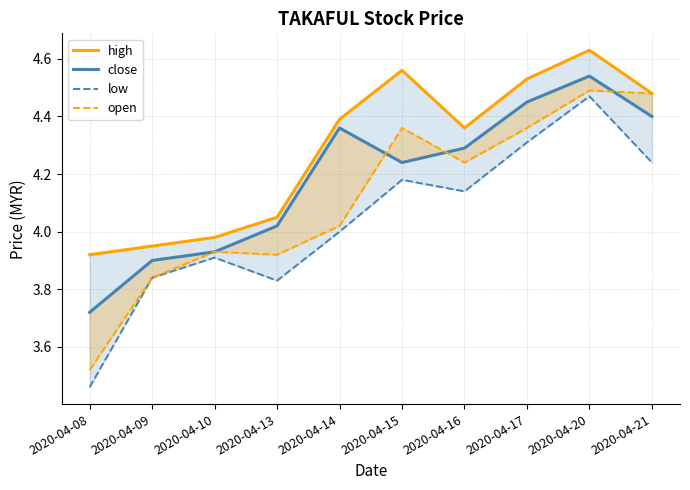

True or false: close has a value of 4.3 at 2020-04-16.

True